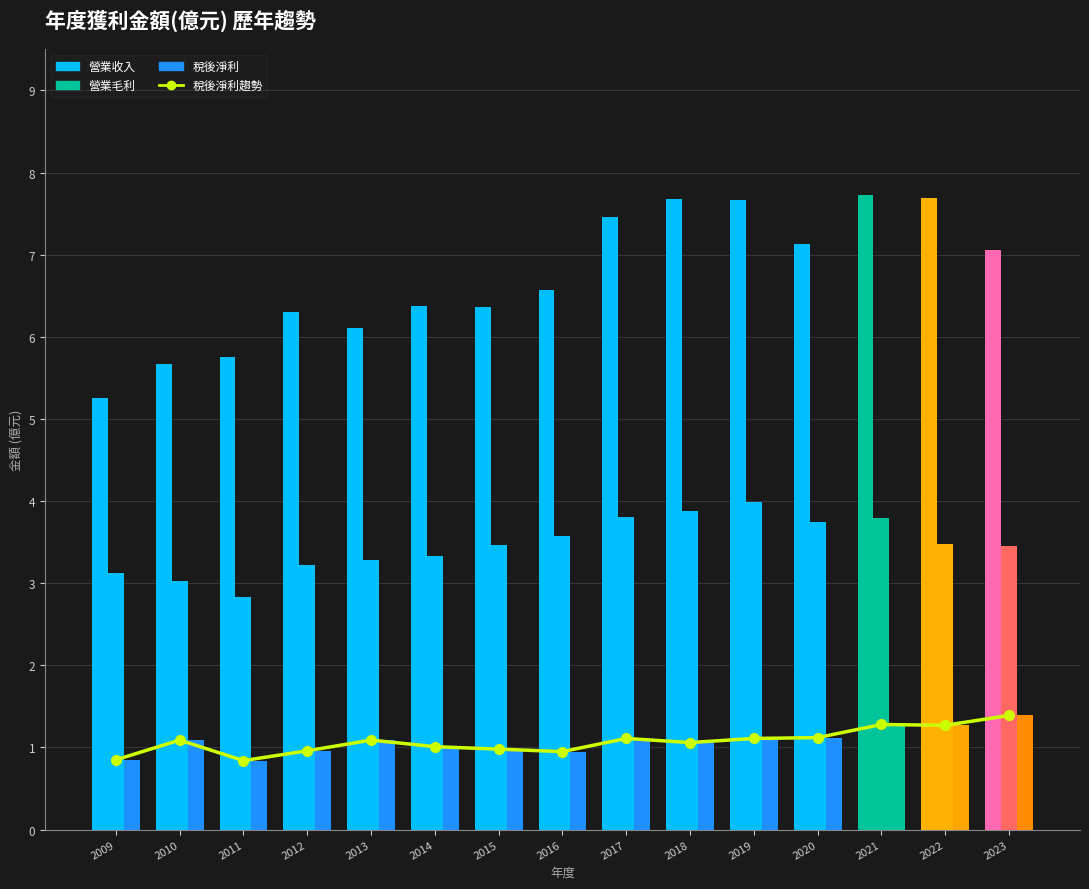

Between 2014 and 2017, which is larger?

2017